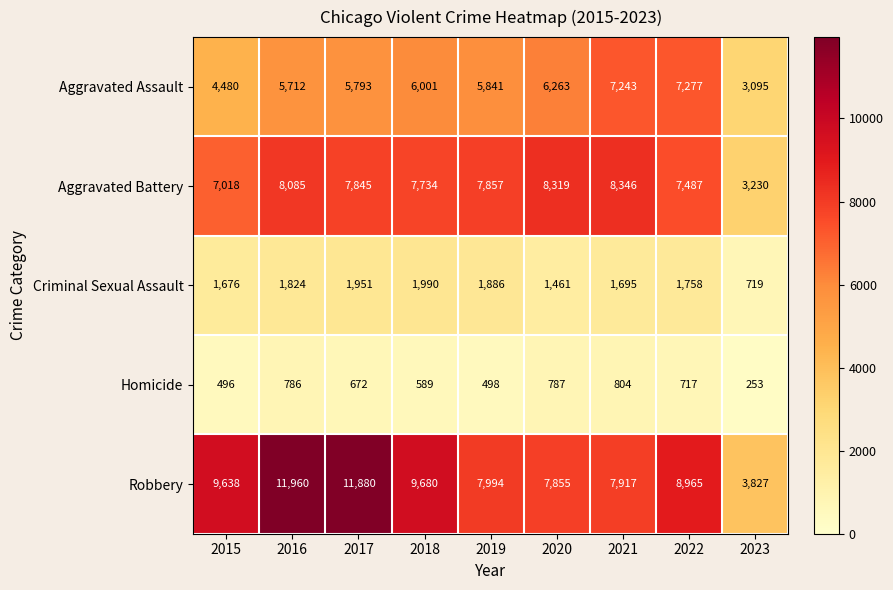

Which series has the widest spread of values?

Robbery